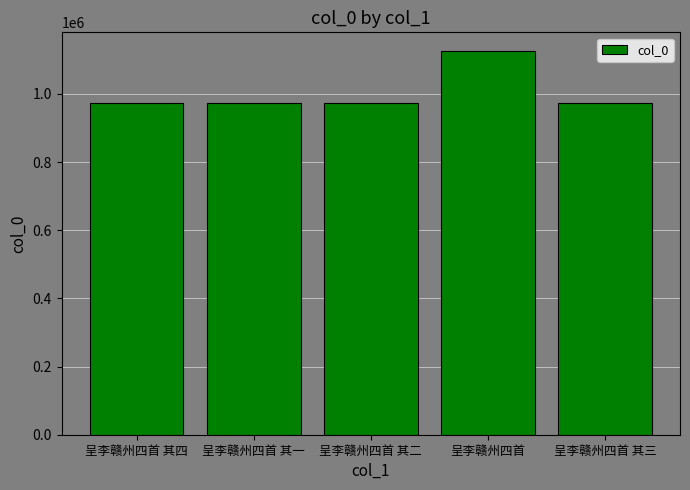

What is the label of the 4th bar from the left?

呈李赣州四首